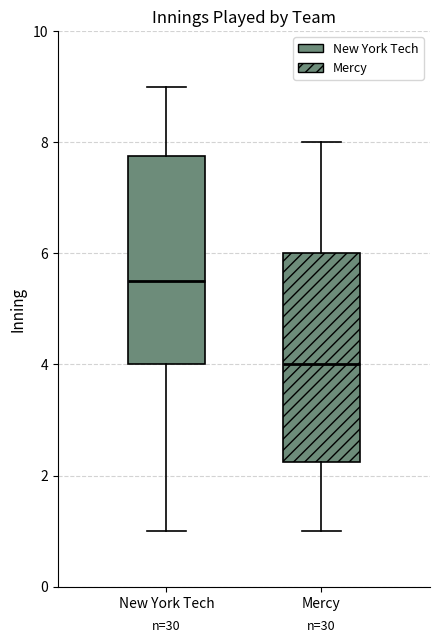

Which box has the highest median line?

New York Tech